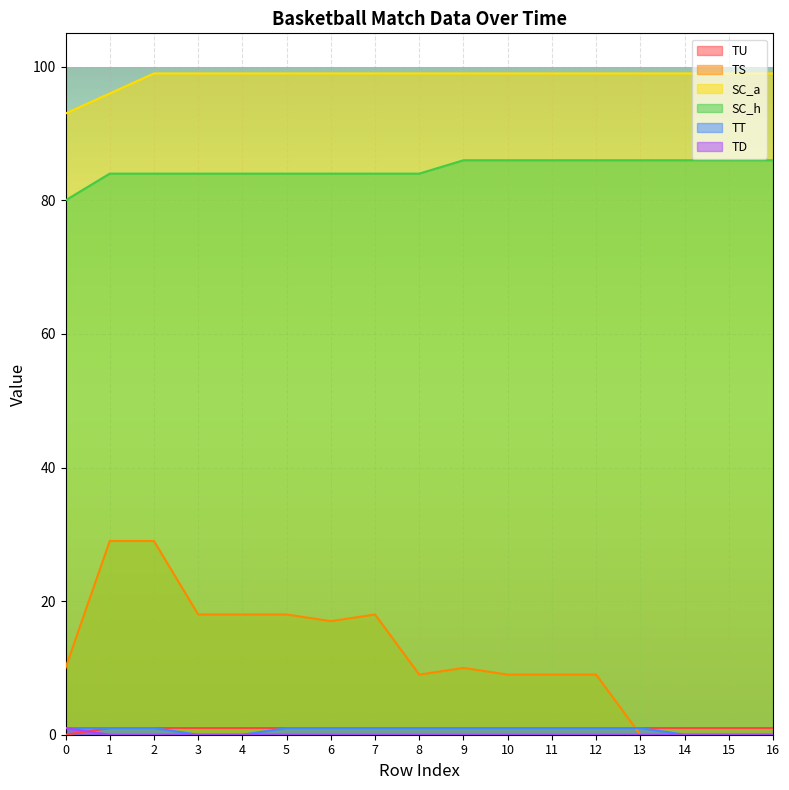

What is the difference between the maximum and minimum values in the SC_a series?

6